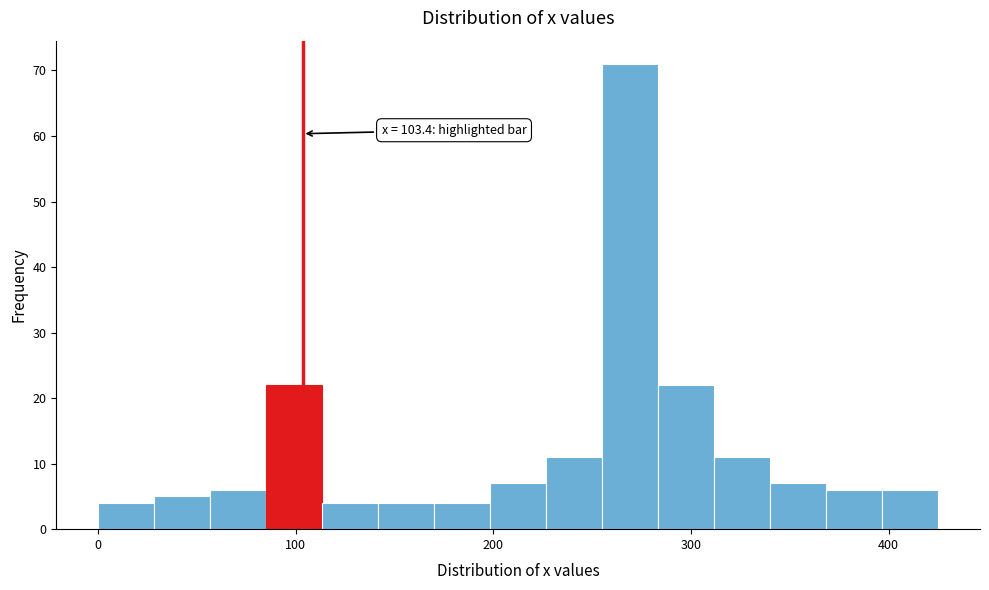

Around what value on the x-axis is the tallest bar? Give the approximate position of its centre, as read against the axis.

270